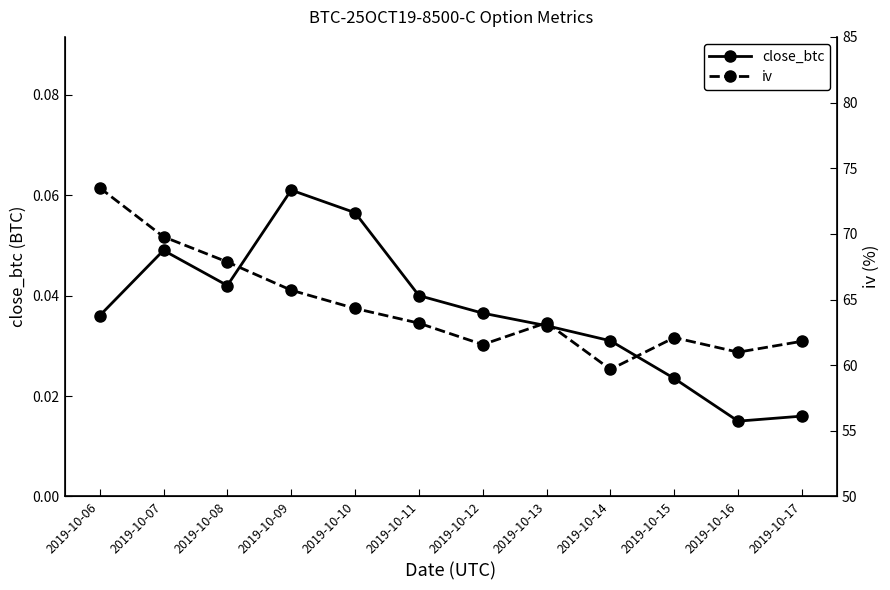

What is the sum of all iv values?

773.8